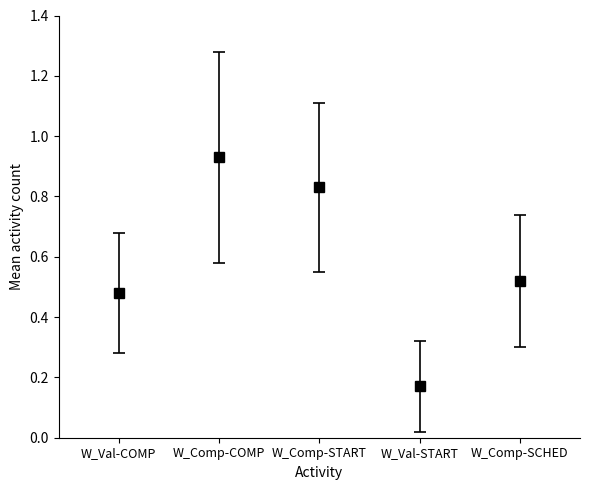

What is the average value?

0.6